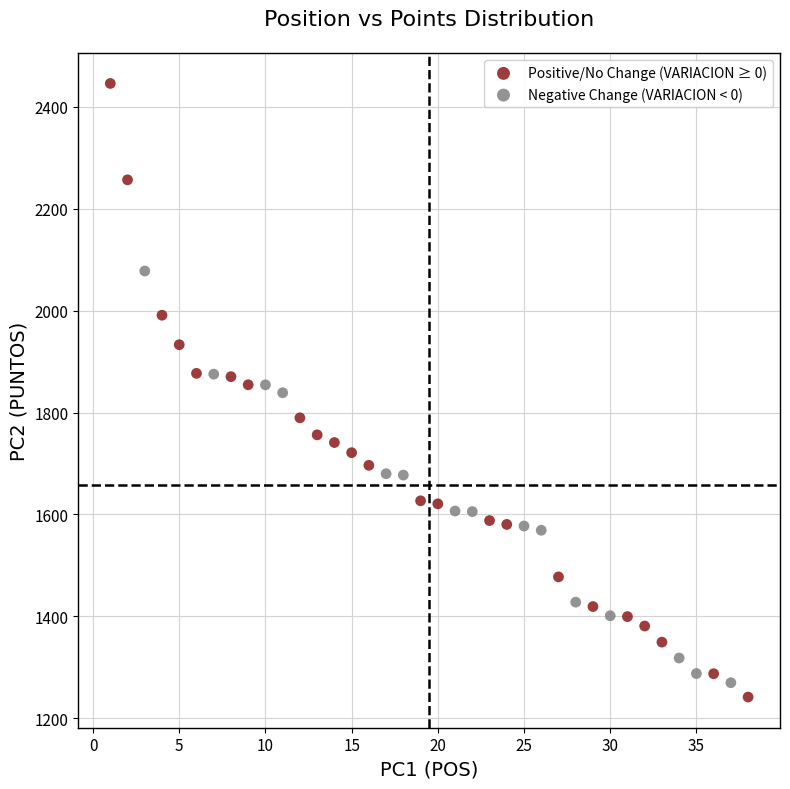

Which series has the largest Y range (max minus min)?

Positive/No Change (VARIACION ≥ 0)